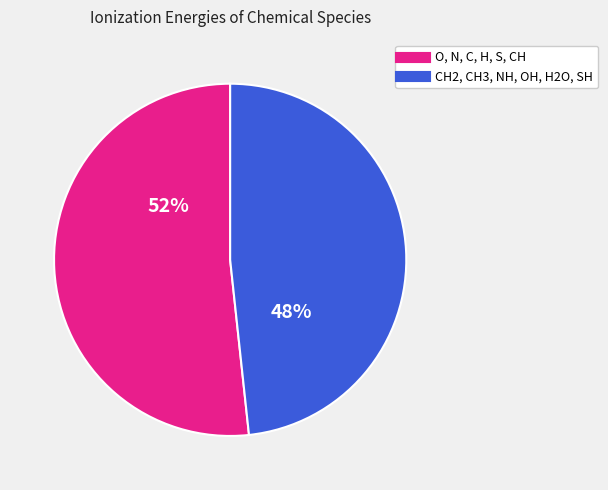

Is there any slice that represents more than half of the pie?

Yes